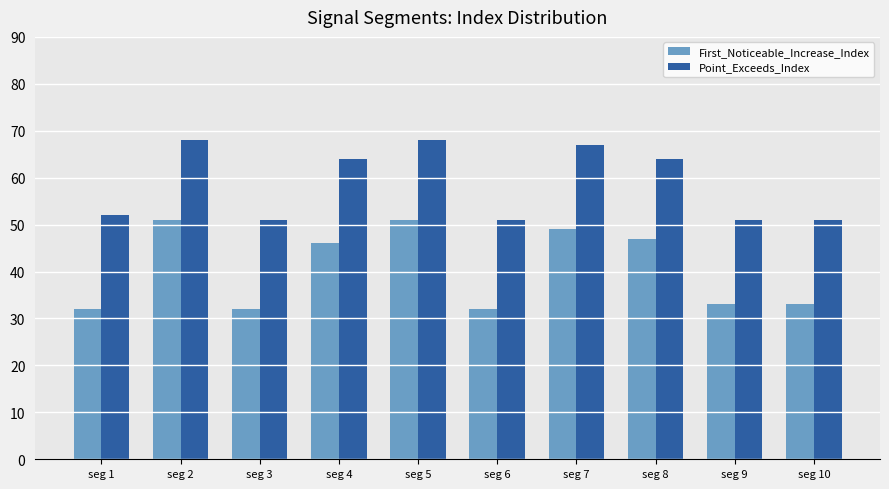

How many distinct data groups are displayed?

2